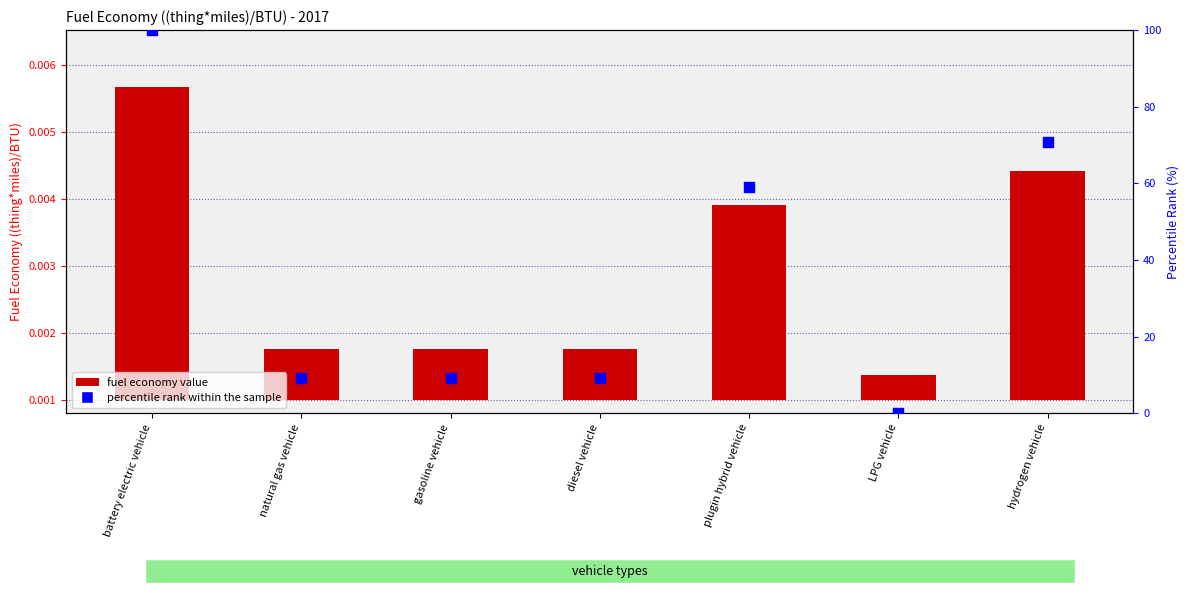

At how many categories does at least one series exceed 96?

1